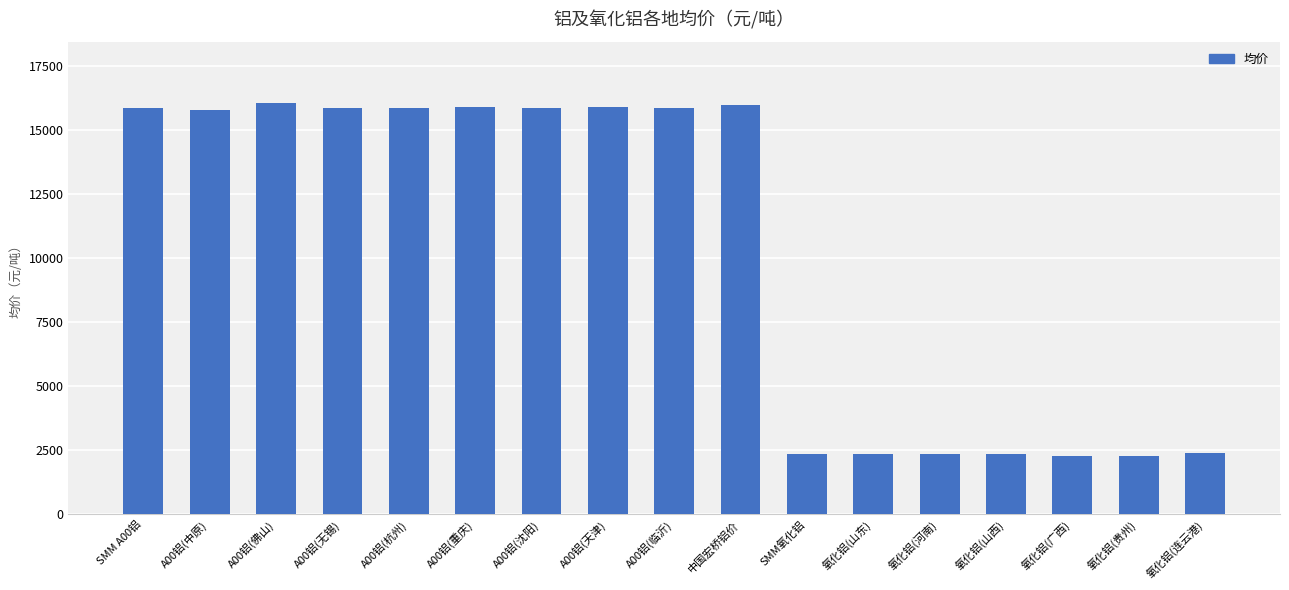

What is the maximum value shown in the chart?

16050